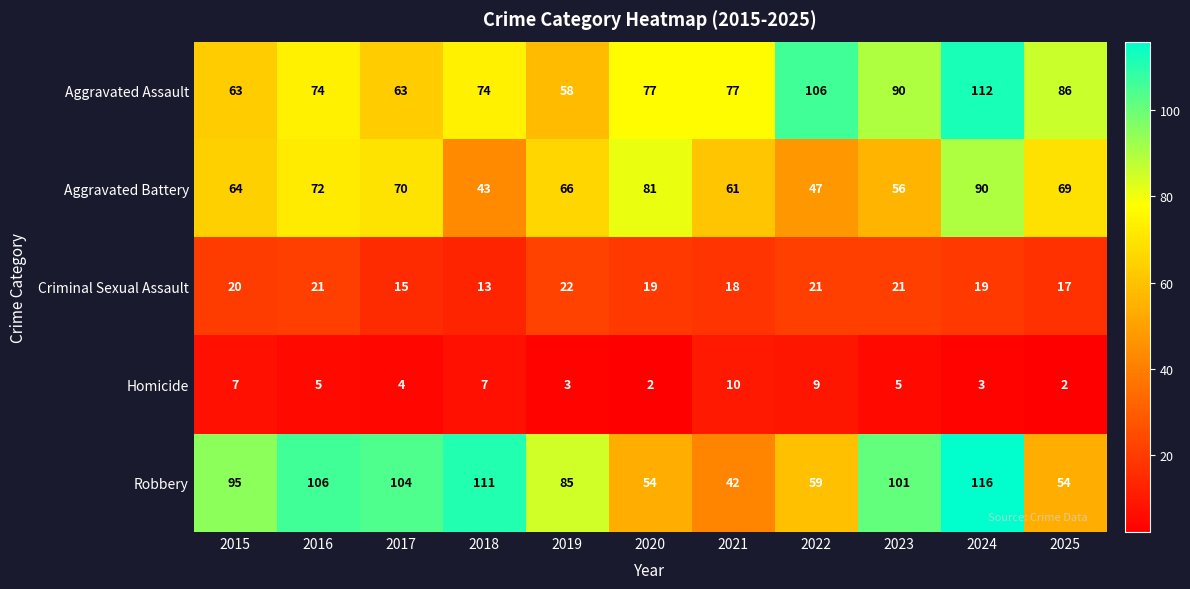

What is the sum of all Aggravated Assault values?

880